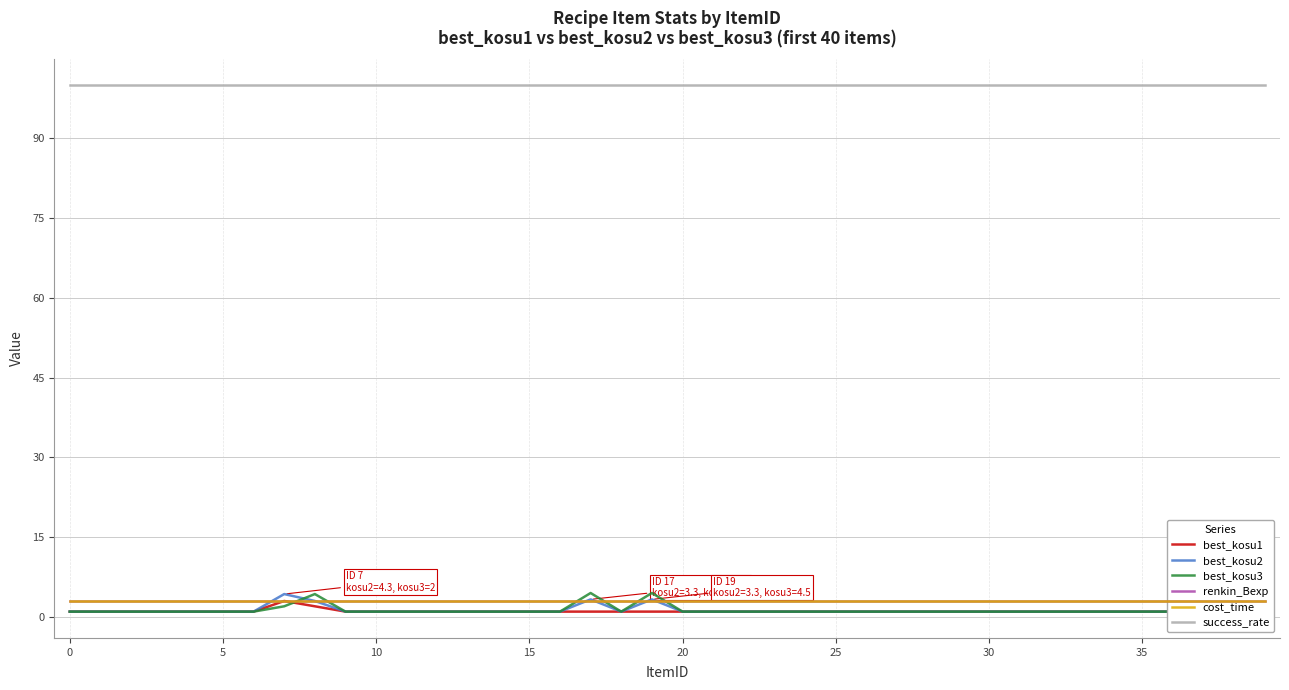

At how many categories does at least one series exceed 68?

40